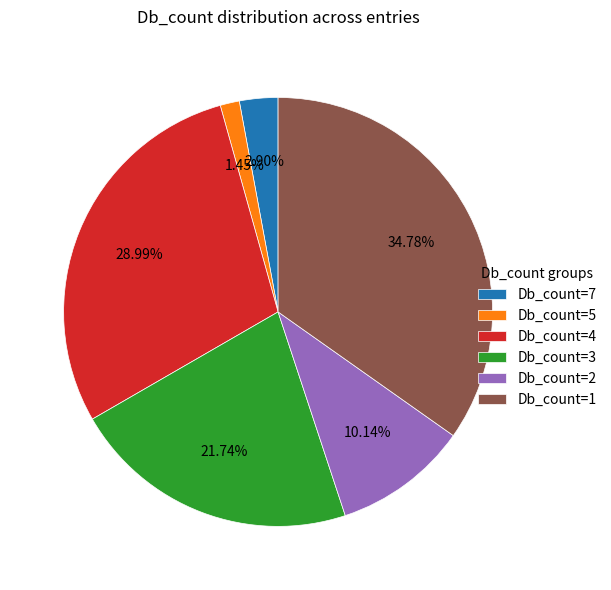

Approximately how many times larger is the value at Db_count=5 compared to Db_count=7?

0.5